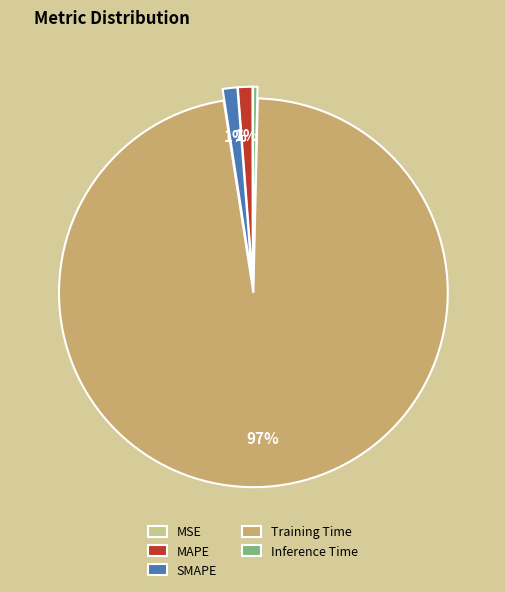

Which slice is the largest?

Training Time